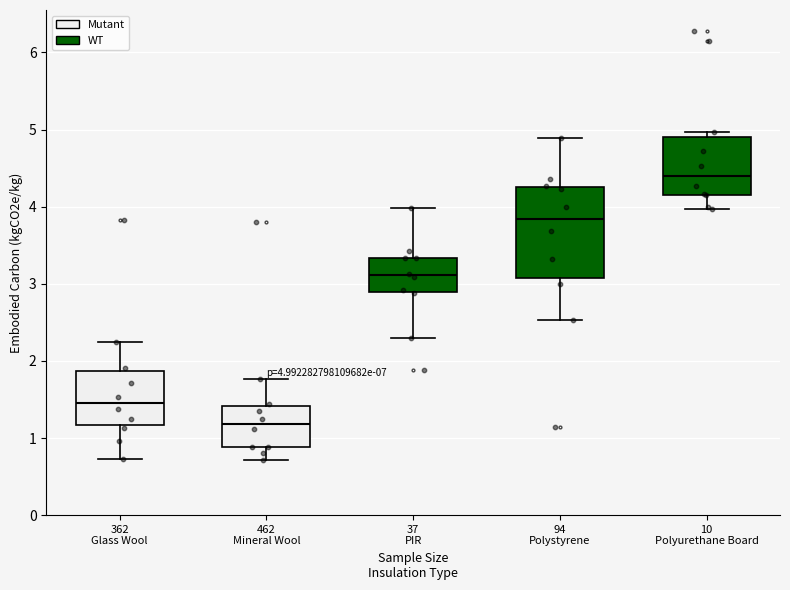

Which box has the lowest median line?

462 Mineral Wool